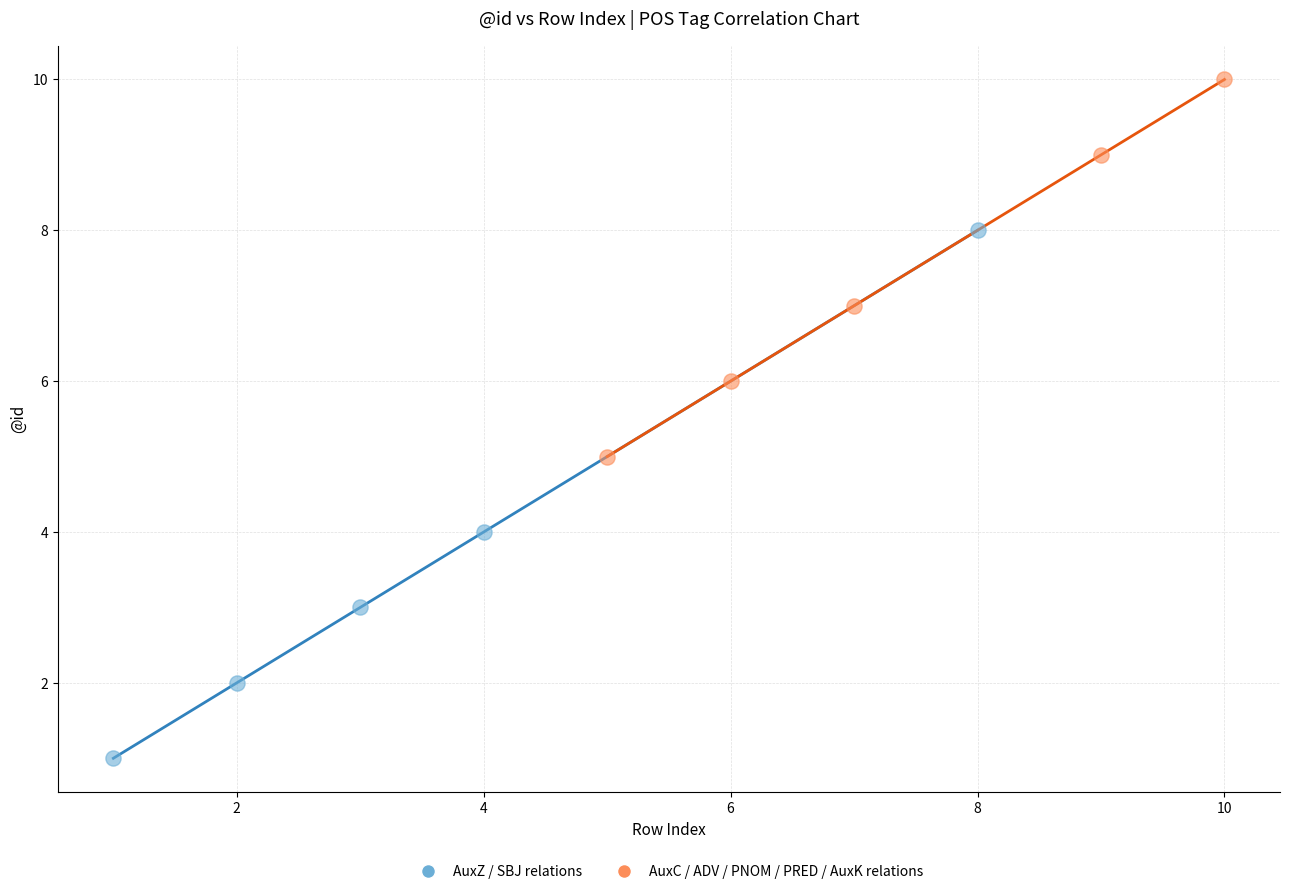

Which series contains the lowest Y value?

AuxZ / SBJ relations